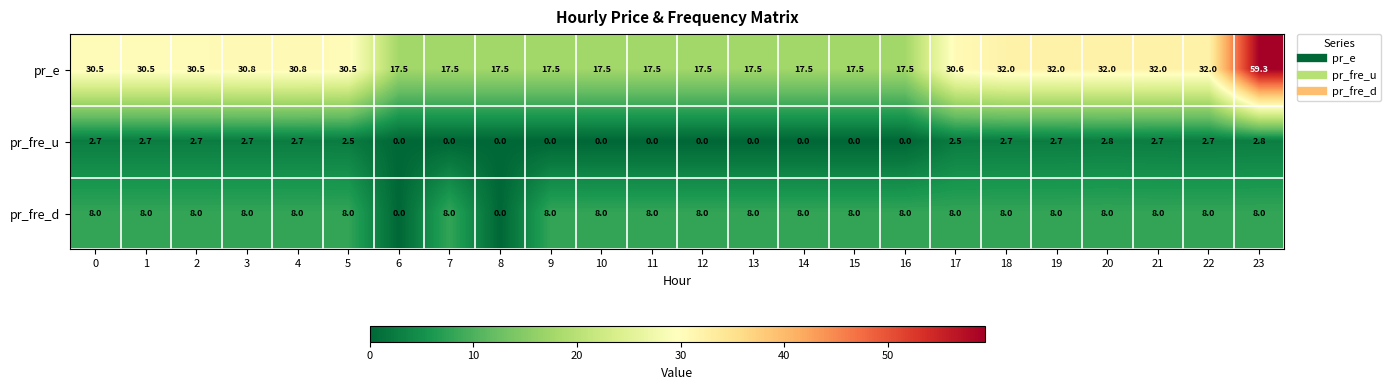

The value of pr_fre_u at 1 is 0.9. True or false?

False